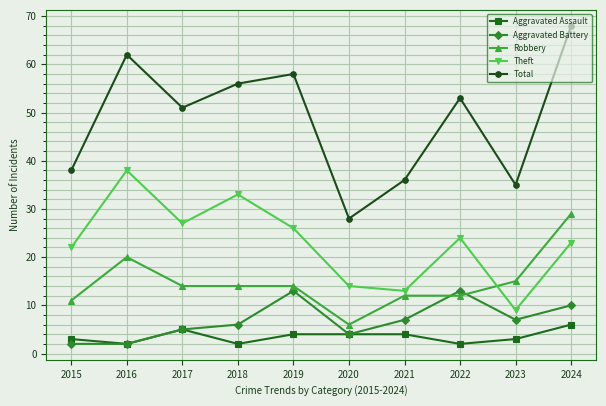

How many lines are shown in the chart?

5